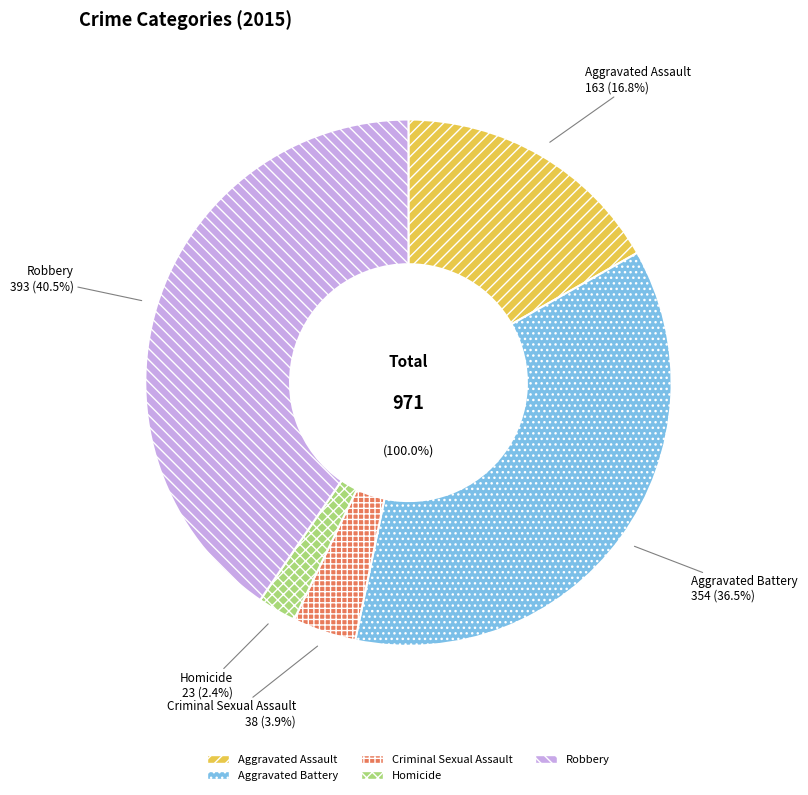

To the nearest percent, what is the difference between the largest and smallest slice percentages?

38%